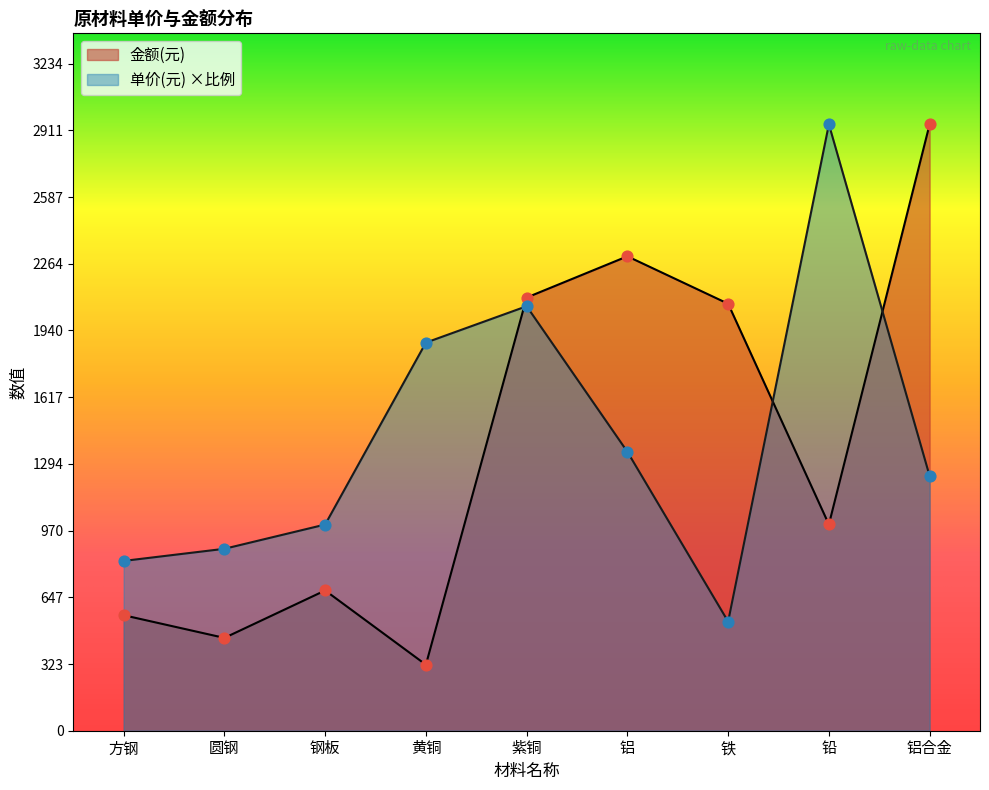

At which category is the sum across all series the highest?

铝合金